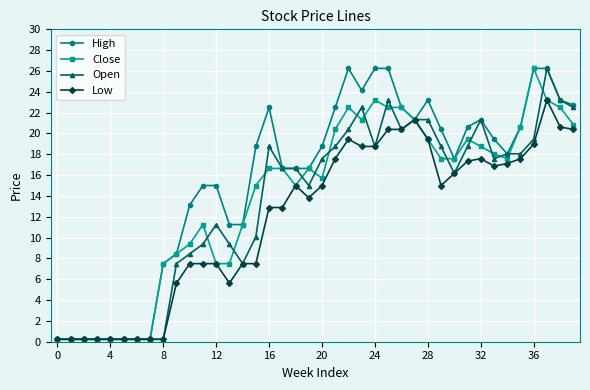

Which series has the largest total across all categories?

High